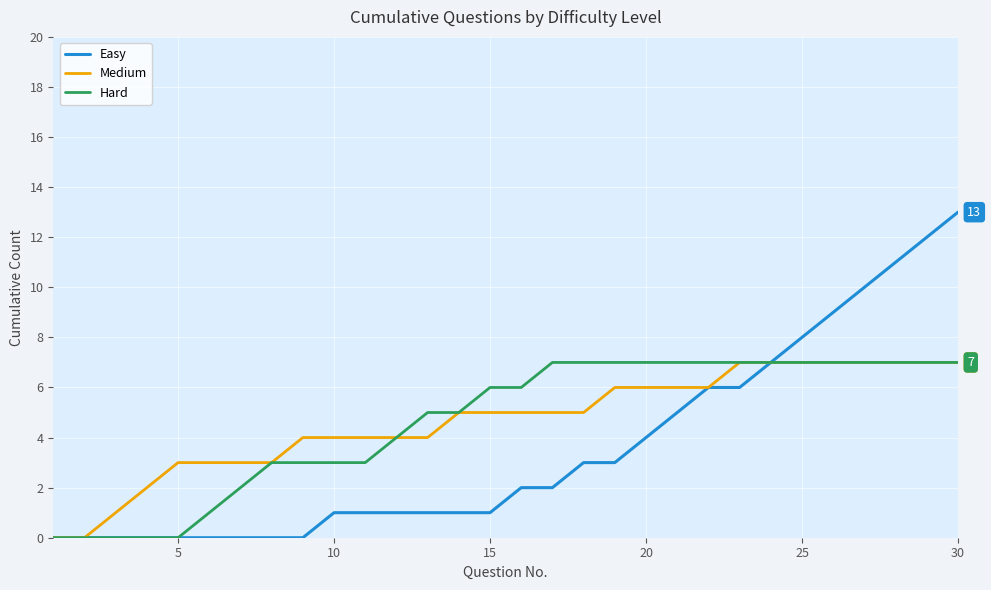

Which series has the largest range (max minus min)?

Easy